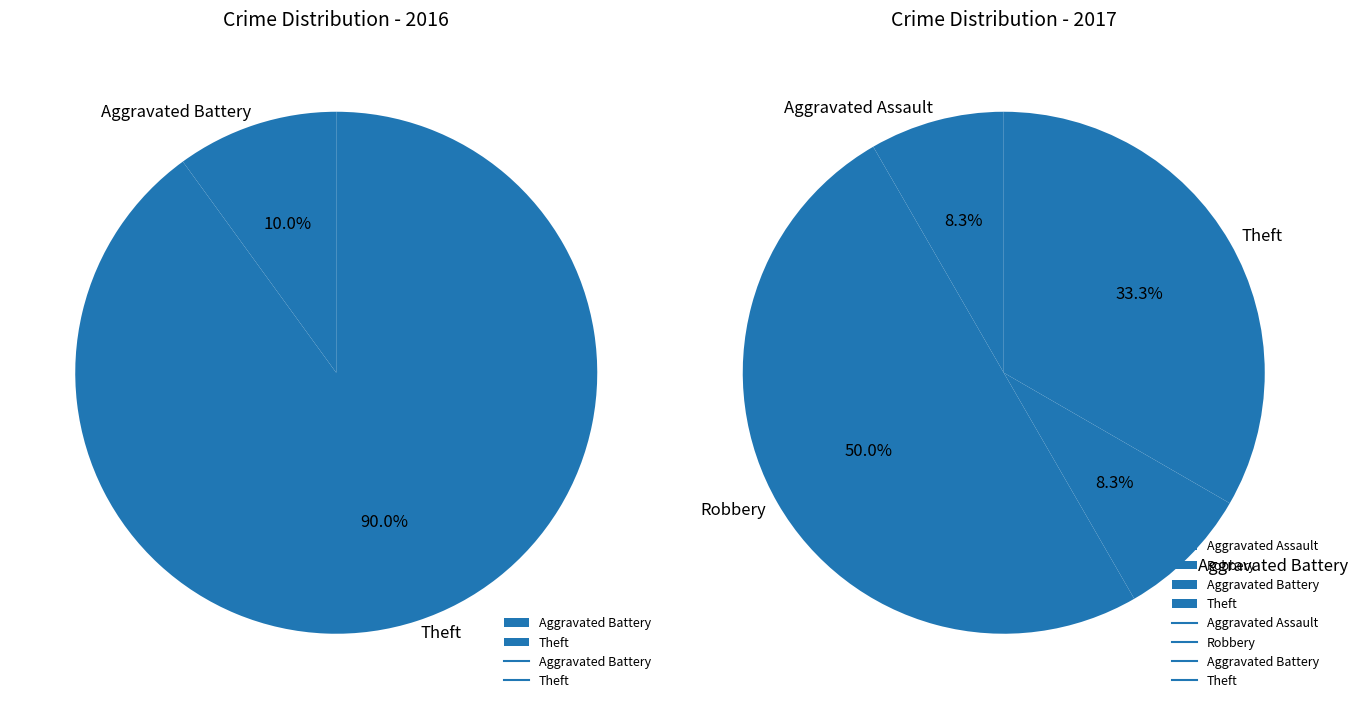

Combined, do Total and Aggravated Assault account for over 50%?

Yes